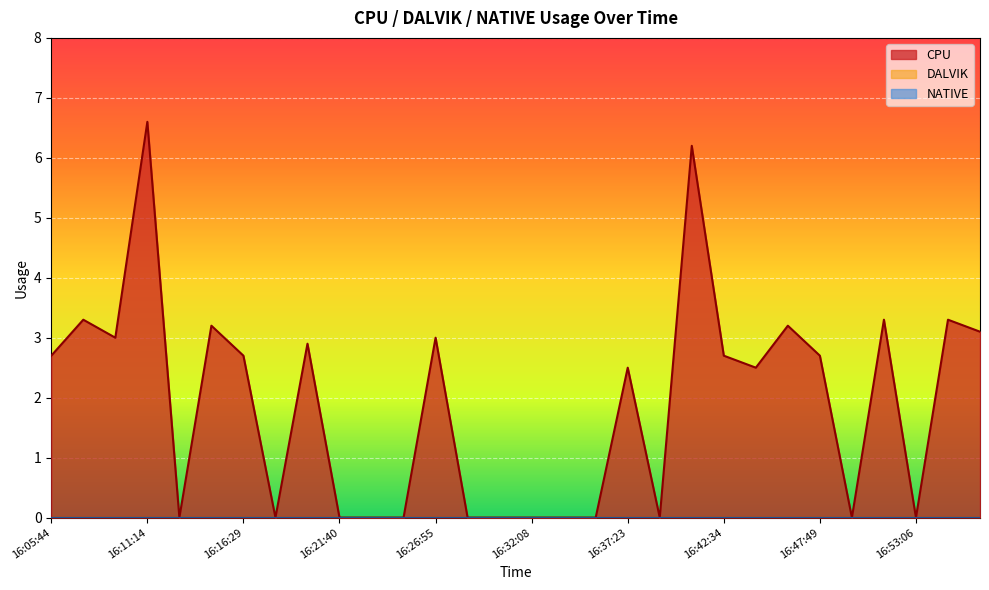

Which has a higher value, 16:26:55 or 16:40:50?

16:40:50